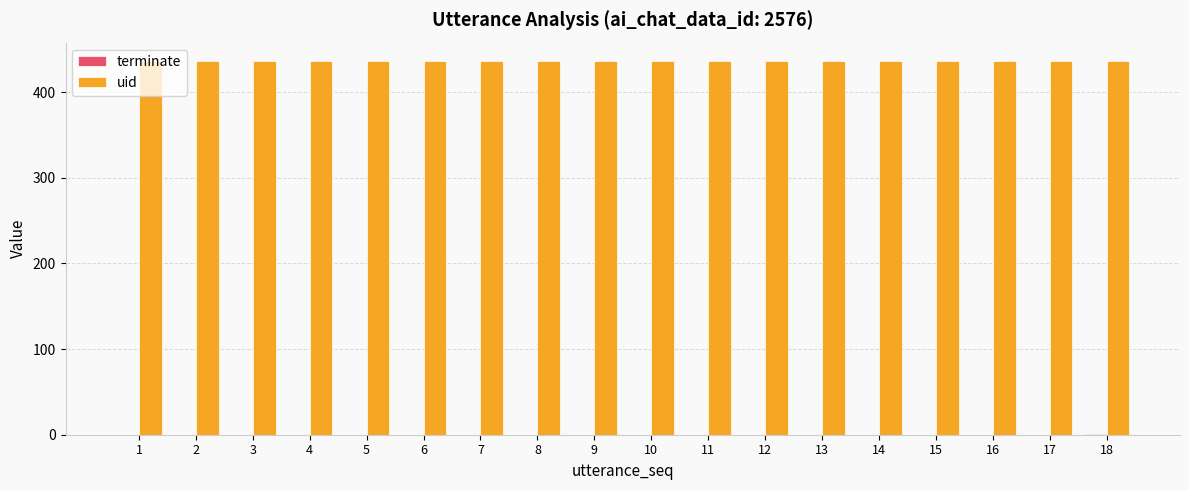

What is the total value across all series at 17?

436